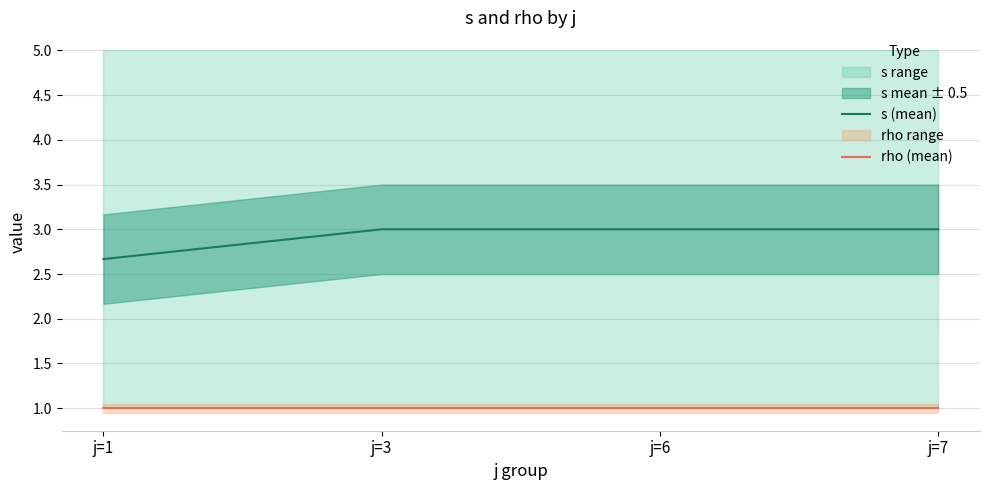

What is the value of the s (mean) point at the 2nd from the left?

3.0